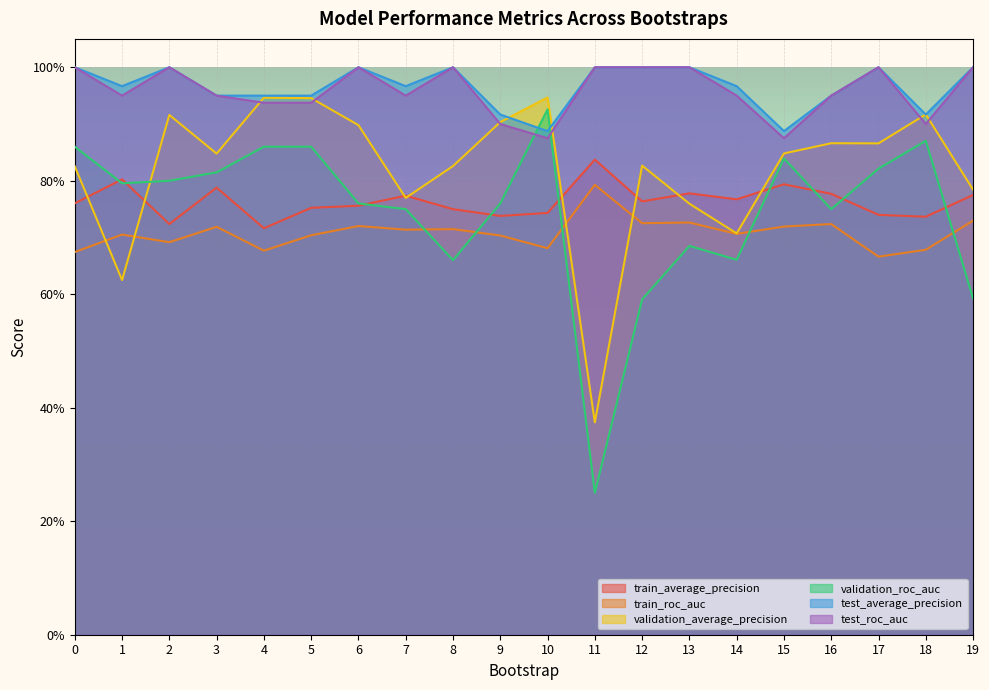

What is the minimum value shown in the chart?

0.2